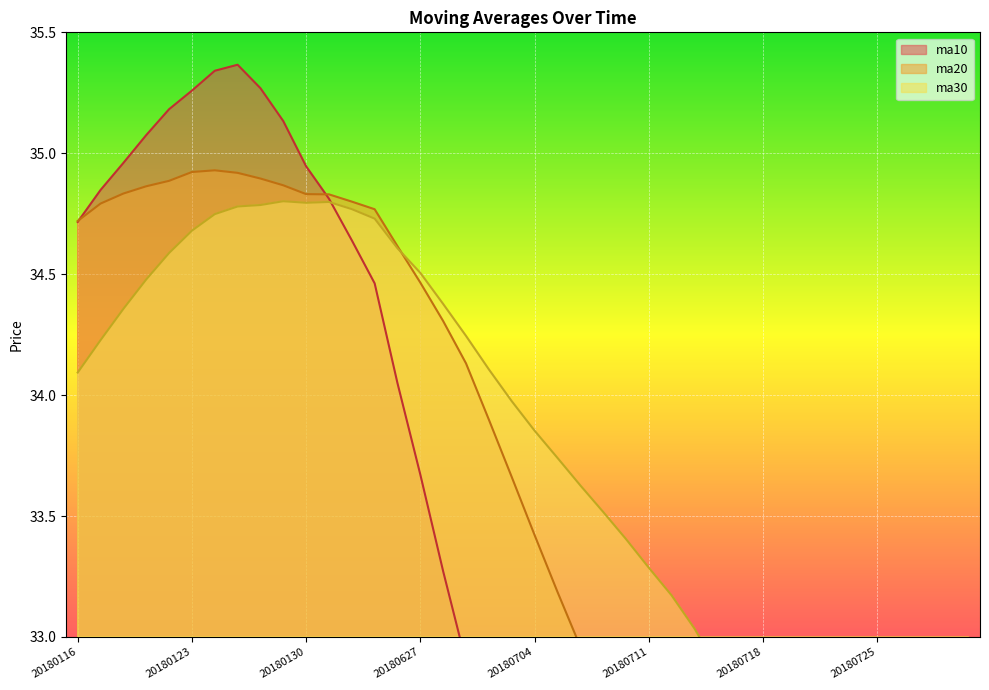

True or false: ma20 and ma30 intersect in this chart.

True